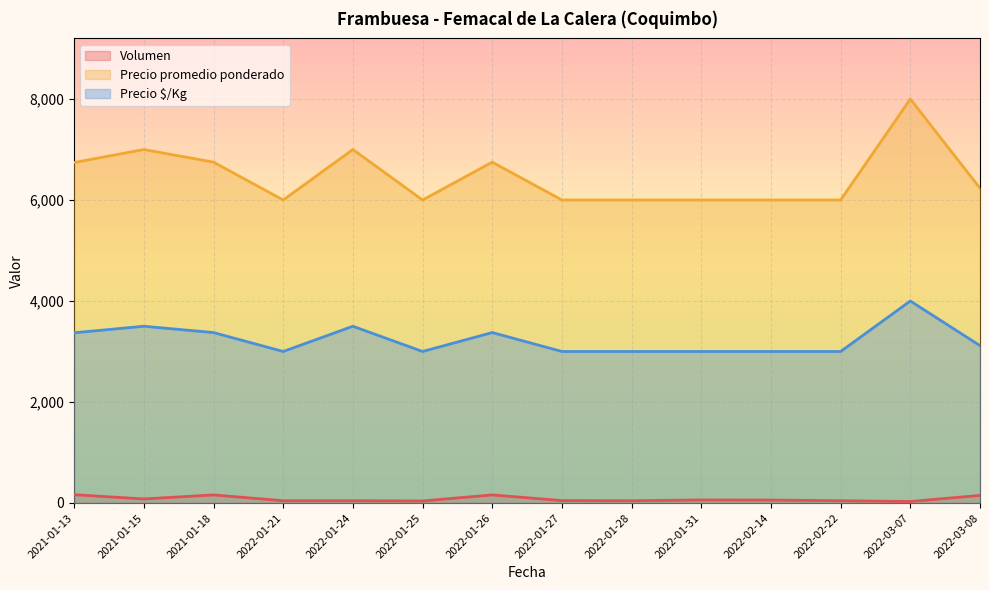

True or false: Precio $/Kg and Volumen intersect in this chart.

False